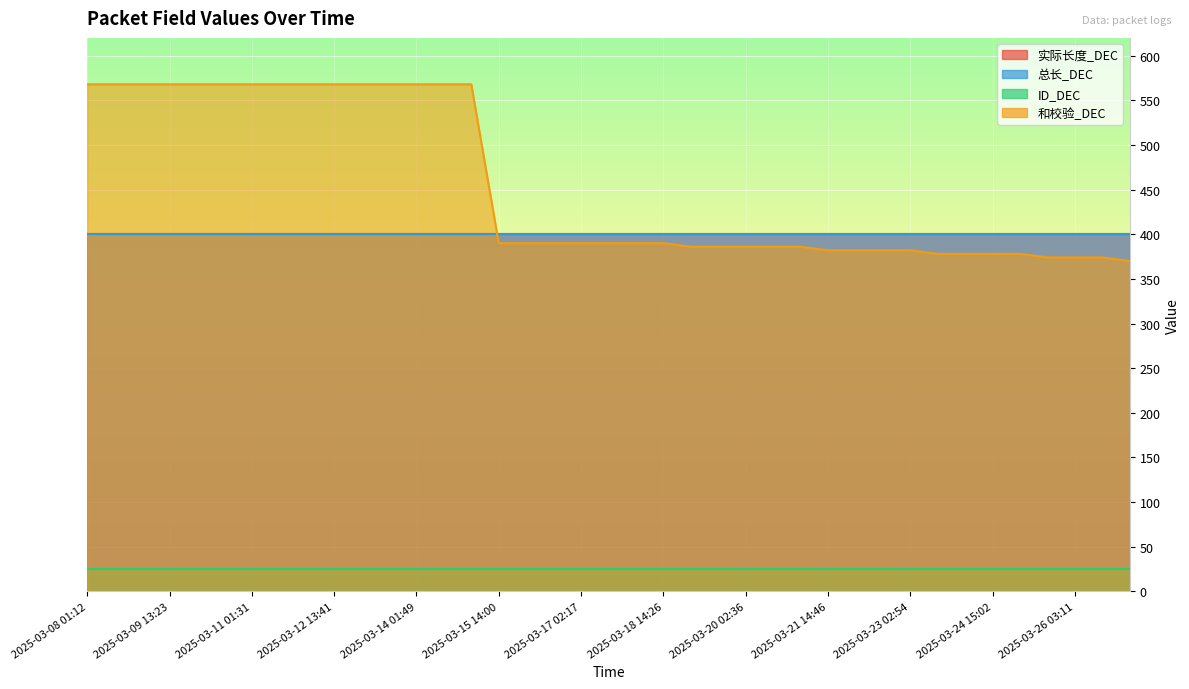

How many lines are shown in the chart?

4